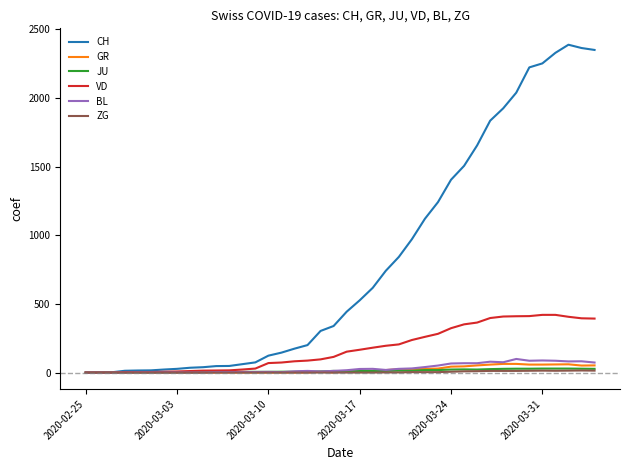

What is the maximum value for GR?

63